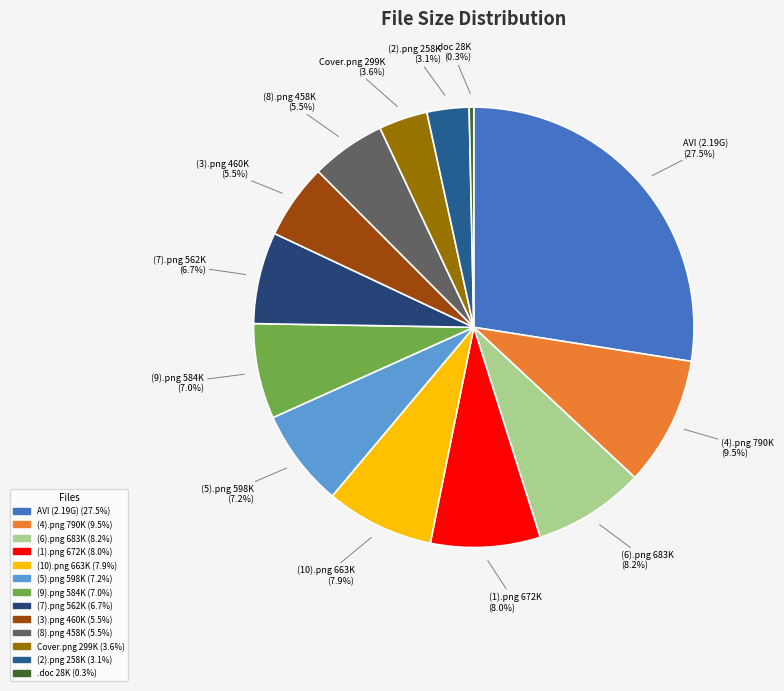

Does (8).png 458K represent more than half of the total?

No